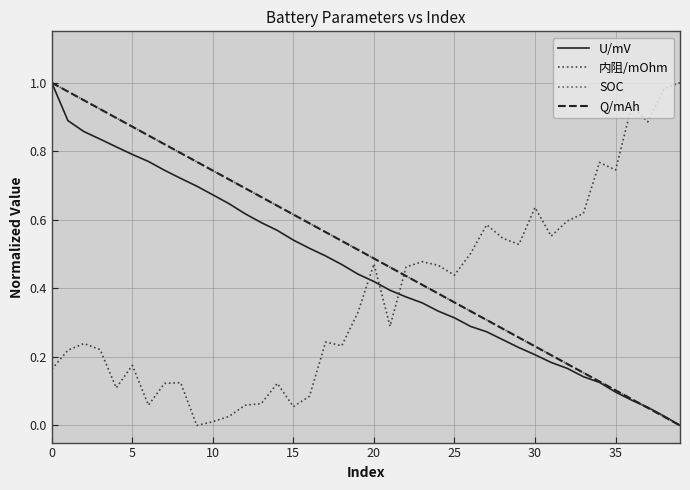

How many intersections are there between U/mV and 内阻/mOhm?

3